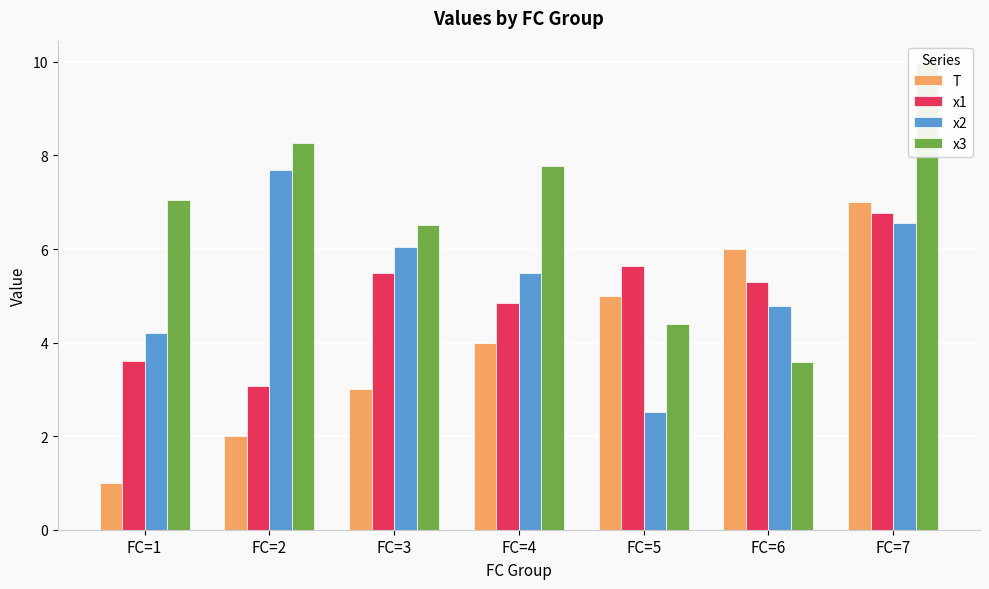

Between FC=7 and FC=3, which is larger?

FC=7